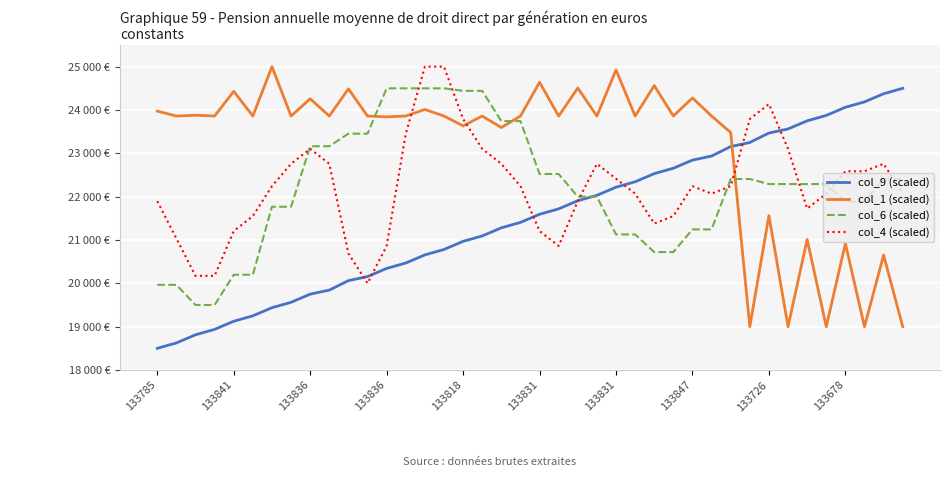

Rank the categories by col_9 (scaled) value from lowest to highest.

133785, 133841, 133836, 133836, 133818, 133831, 133831, 133847, 133726, 133678, 10, 11, 12, 13, 14, 15, 16, 17, 18, 19, 20, 21, 22, 23, 24, 25, 26, 27, 28, 29, 30, 31, 32, 33, 34, 35, 36, 37, 38, 39